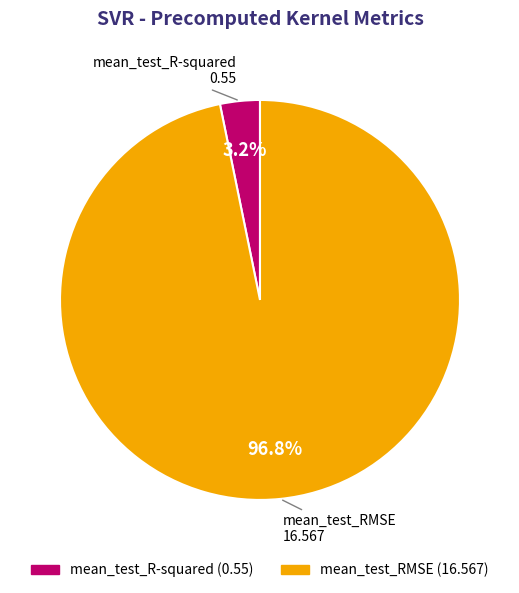

To the nearest percent, what is the difference between the mean_test_RMSE and mean_test_R-squared slice percentages?

94%